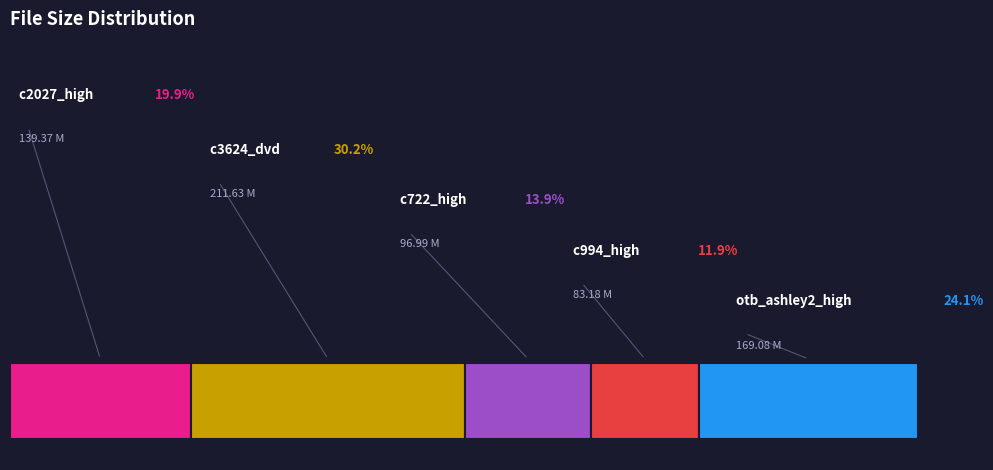

Is the sum of c722_high.wmv and c994_high.wmv greater than half?

No